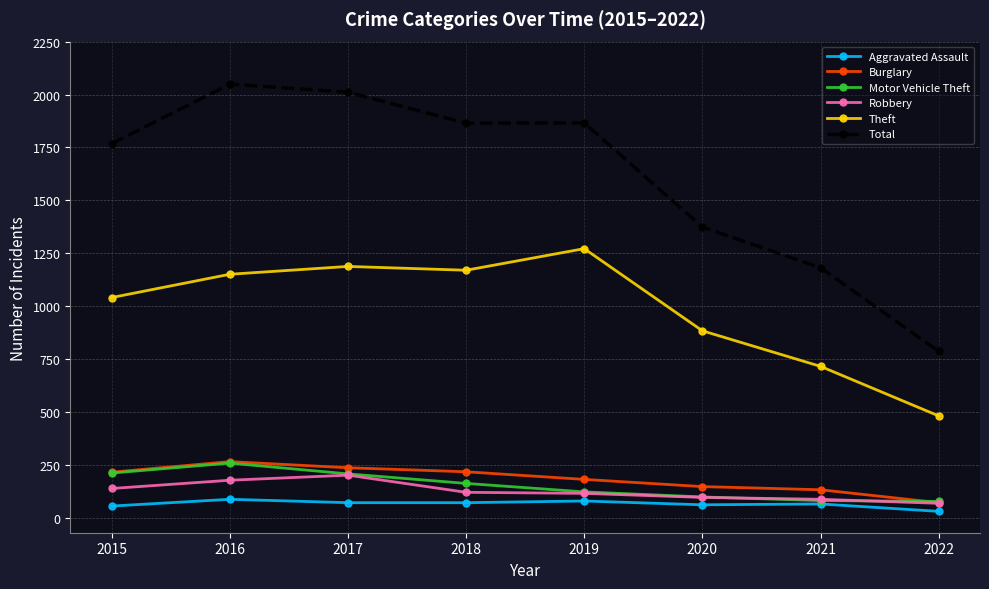

Which category has the lowest value in the Theft series?

2022